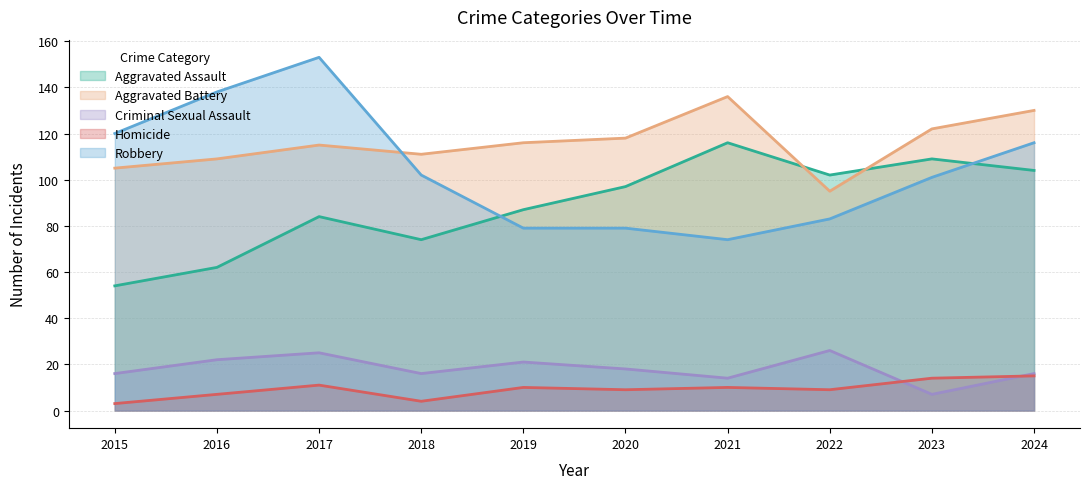

What is the total value across all series at 2015?

298